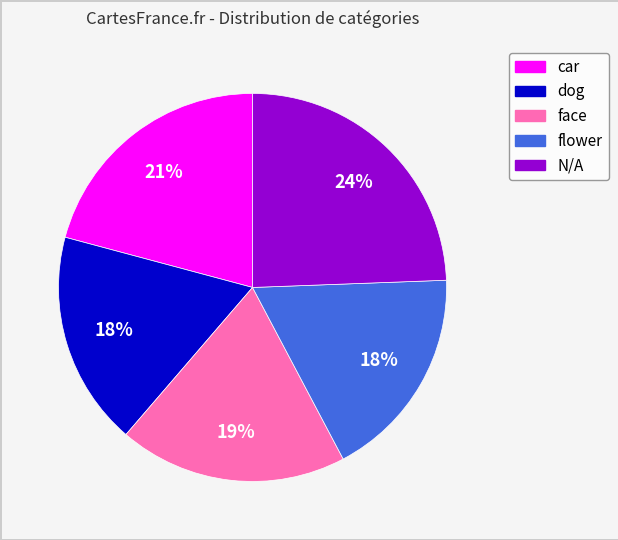

Is it true that face is 31% of the pie?

False